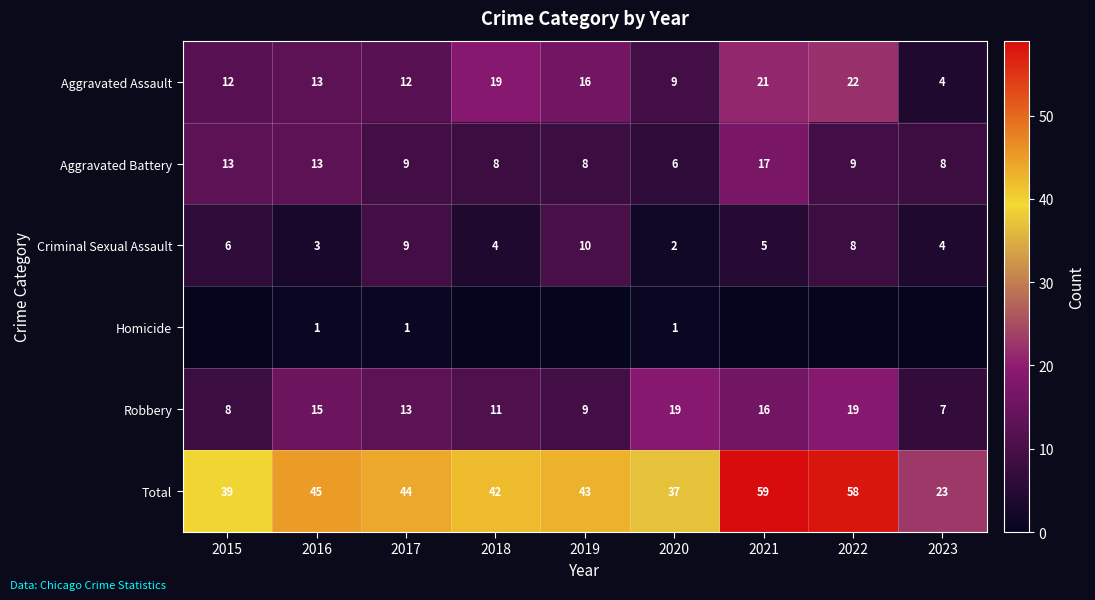

Which category has the lowest value in the Aggravated Assault series?

2023